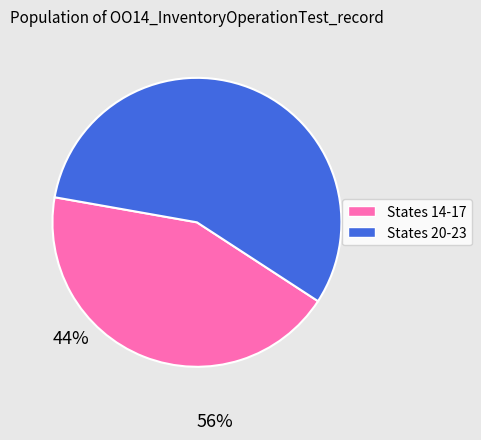

How many slices are in this pie chart?

2